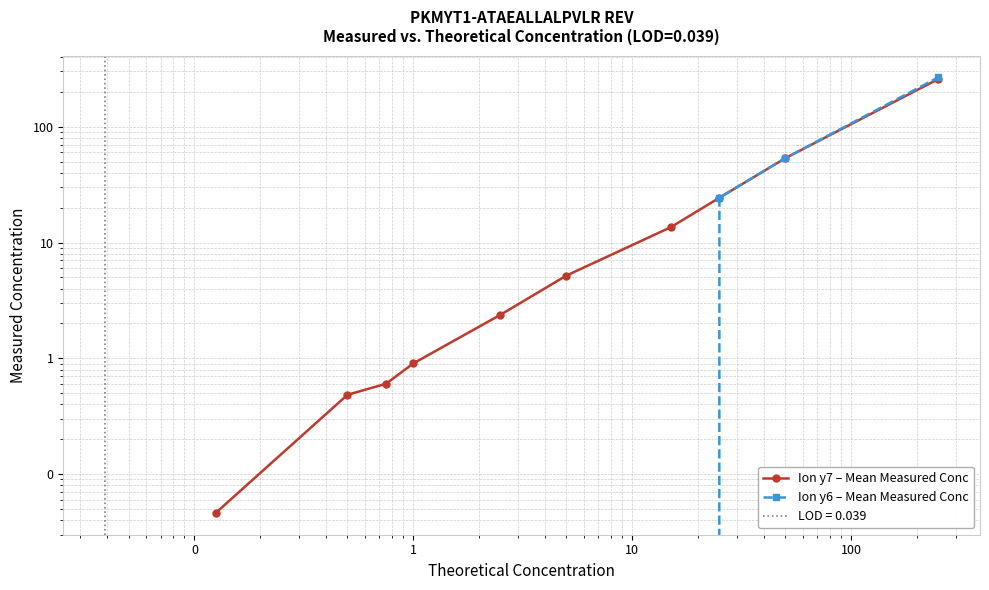

Which series has the largest total across all categories?

Ion y7 – Mean Measured Conc